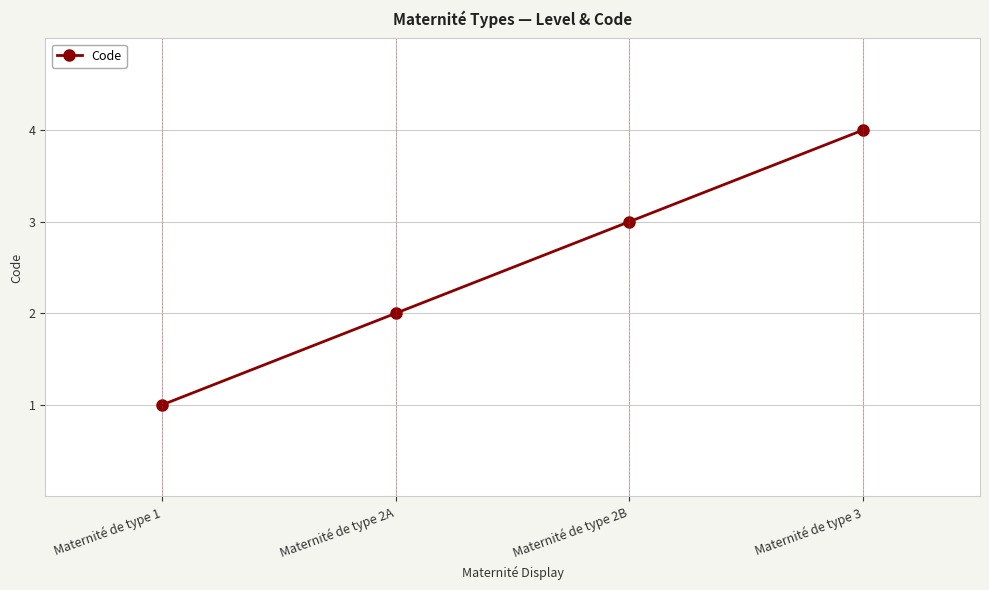

How many categories are shown in the chart?

4